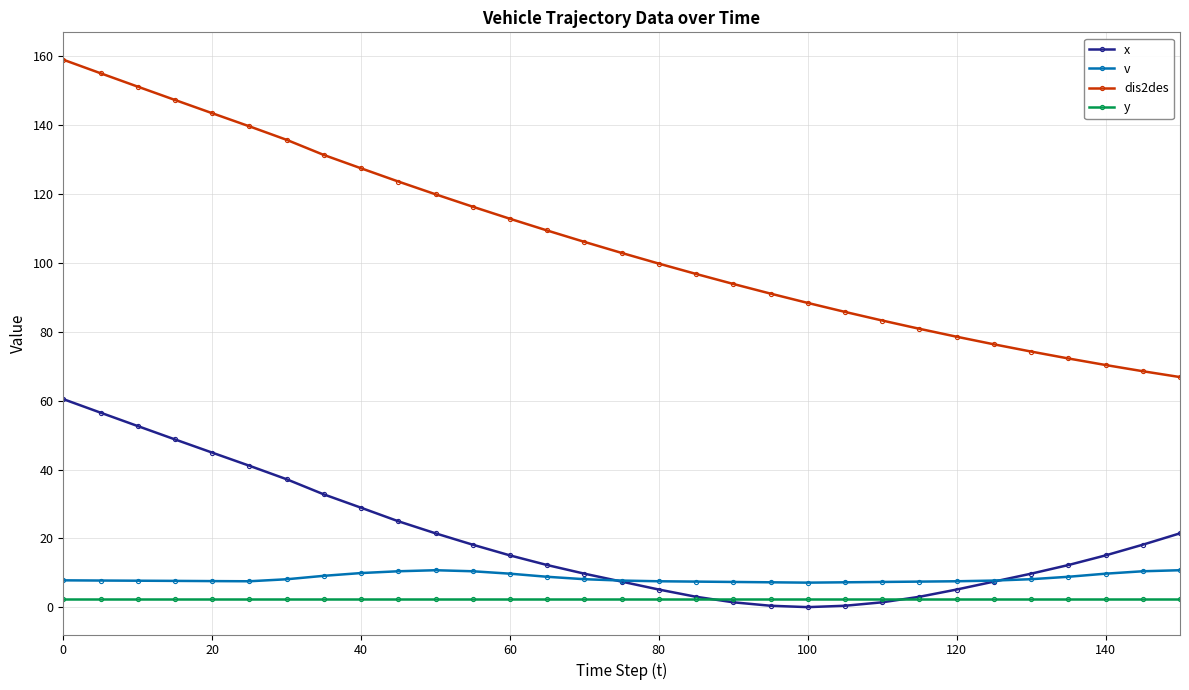

Which series has the largest total across all categories?

dis2des